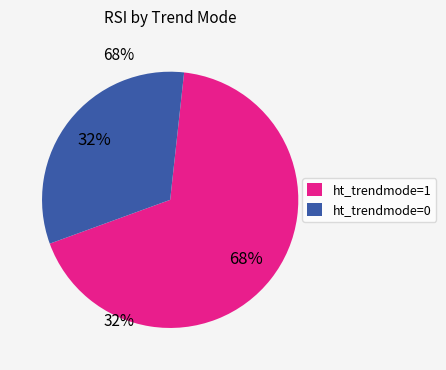

Which has a higher value, ht_trendmode=0 or ht_trendmode=1?

ht_trendmode=1